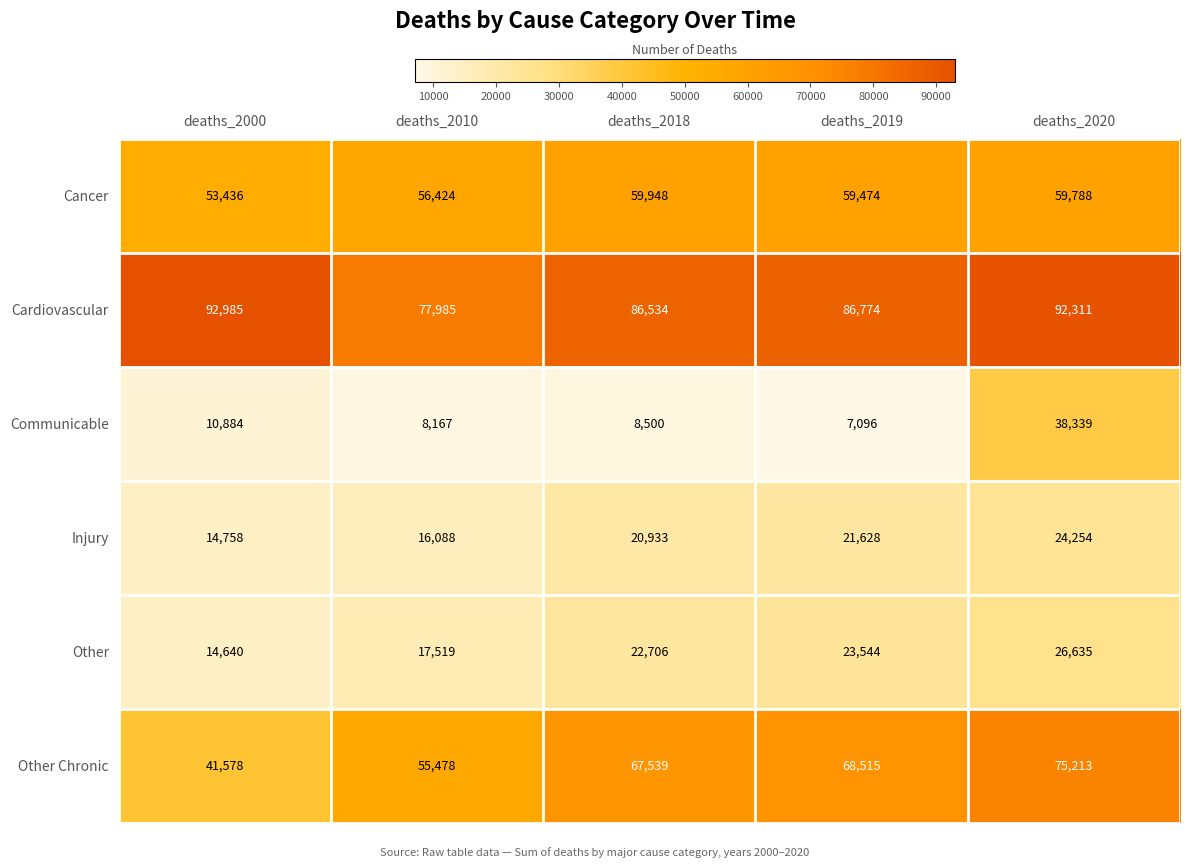

At deaths_2000, list the series in order from largest to smallest.

Cardiovascular, Cancer, Other Chronic, Injury, Other, Communicable